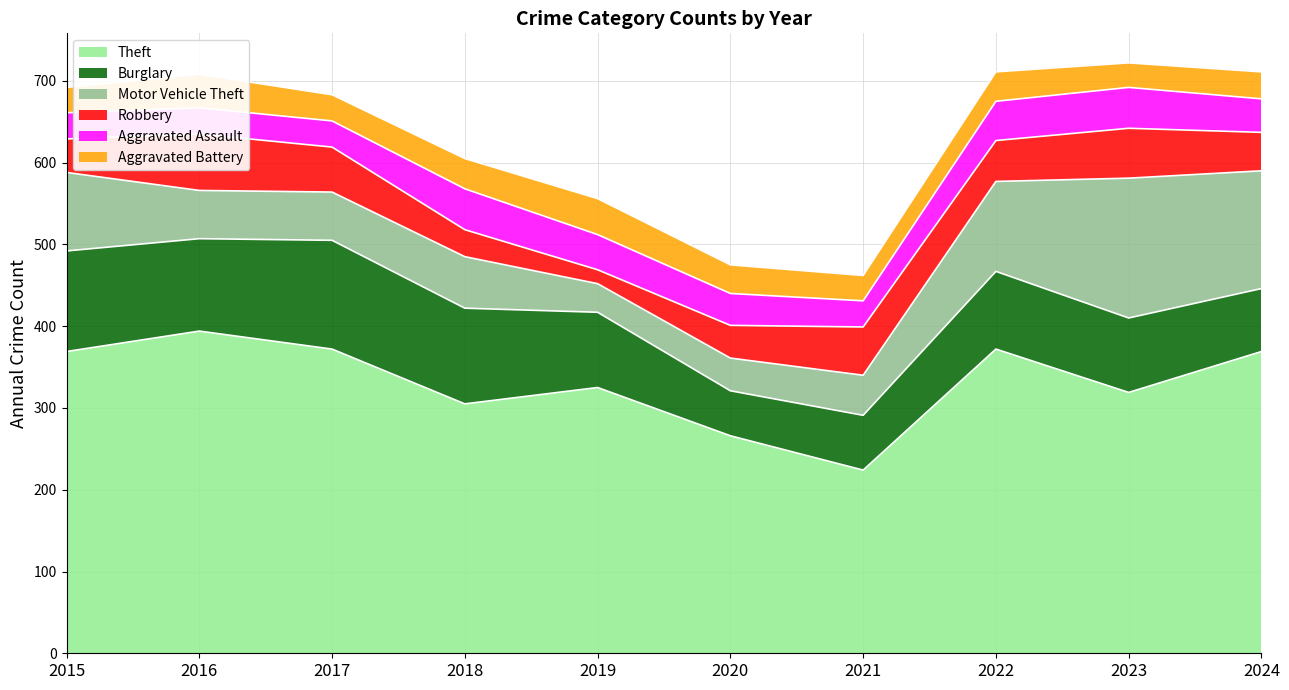

How many lines are shown in the chart?

6